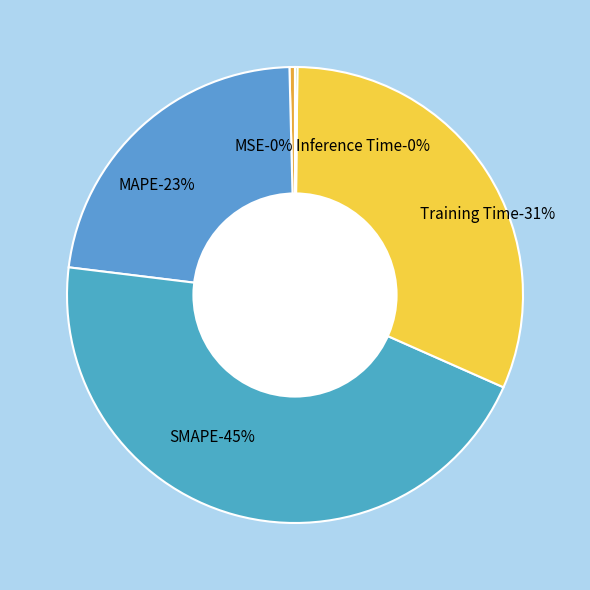

To the nearest percent, what is the combined percentage of Inference Time and SMAPE?

45%